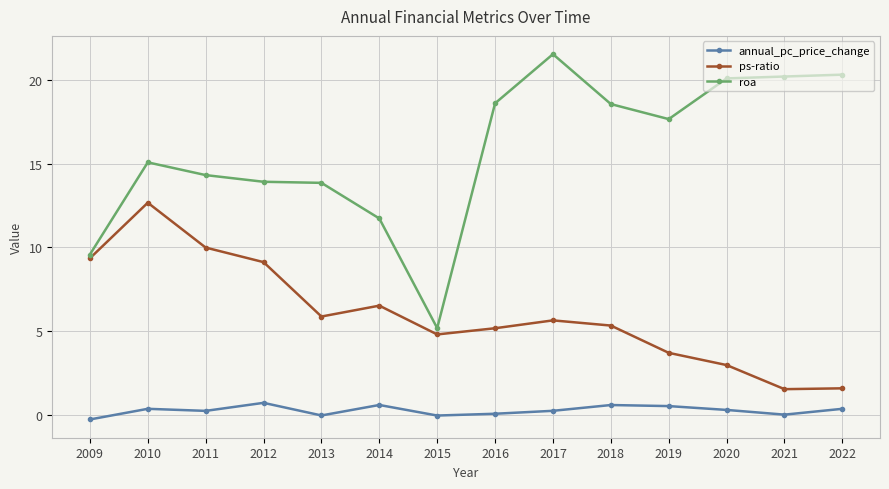

What is the highest value of the ps-ratio series?

12.7